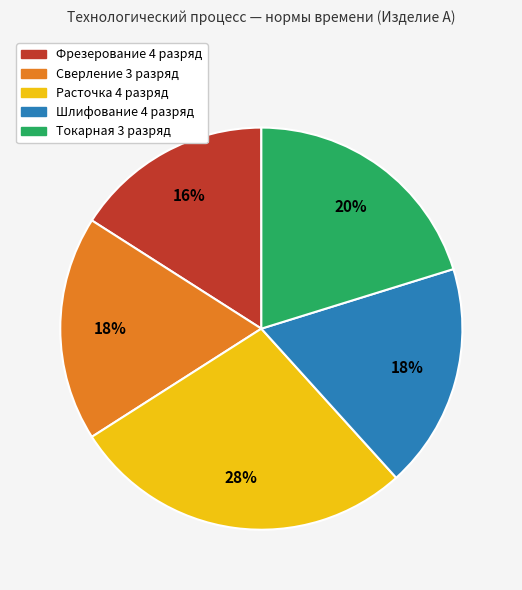

What is the largest slice in the pie chart?

Расточка 4 разряд